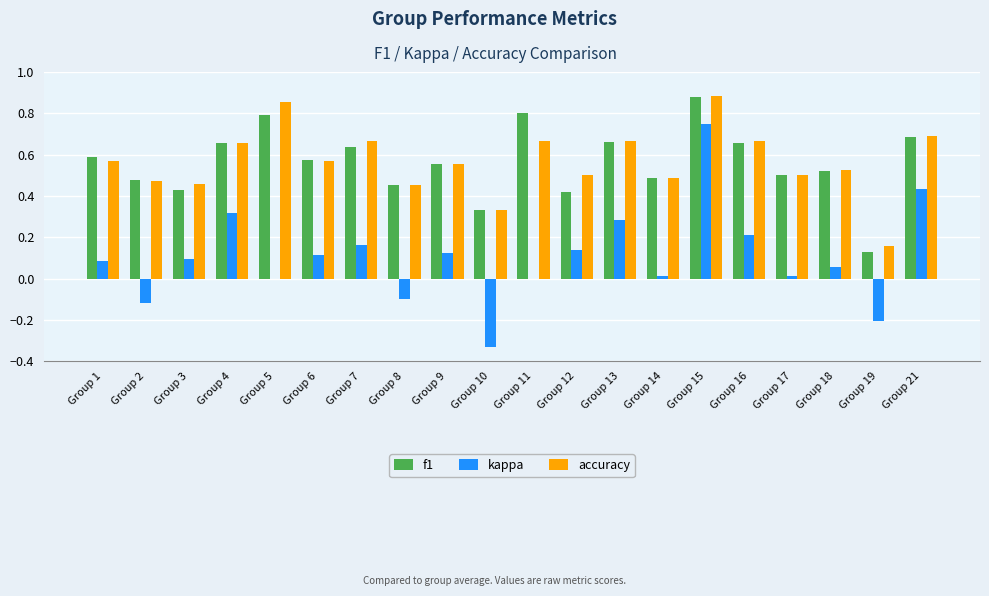

The value of accuracy at Group 2 is 0.5. True or false?

True